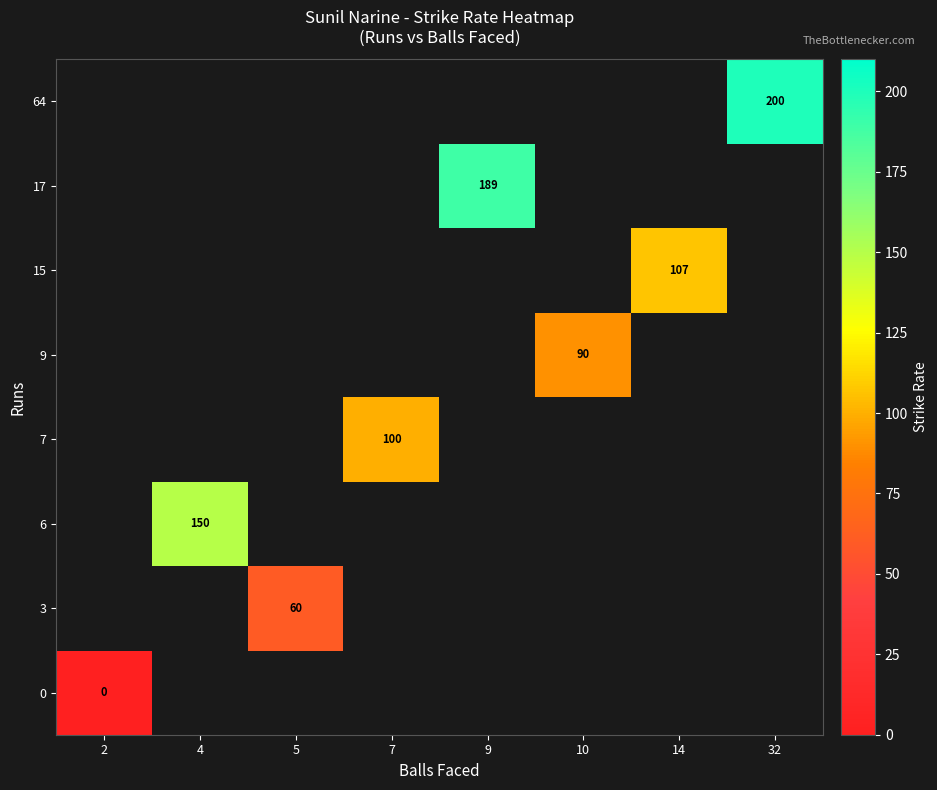

What is the greatest value displayed?

200.0